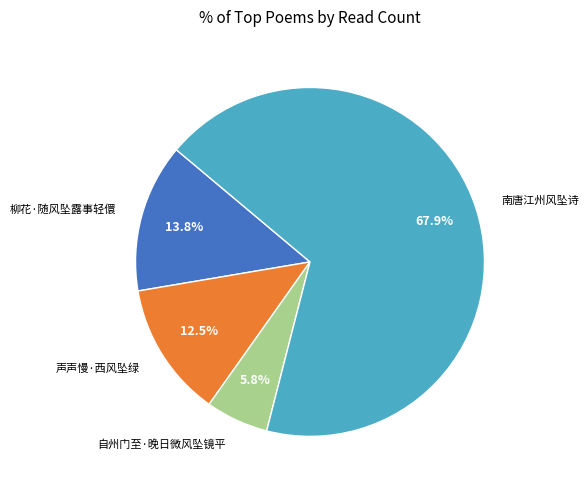

What is the majority slice?

南唐江州风坠诗